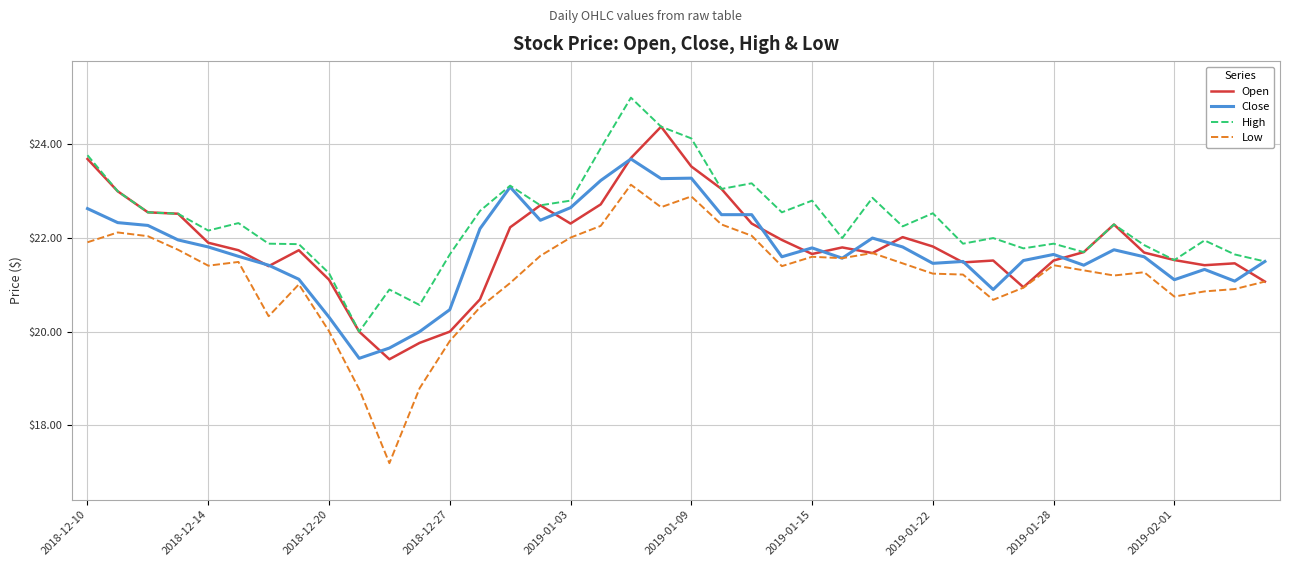

Rank the series by their maximum value, from lowest to highest.

Low, Close, Open, High